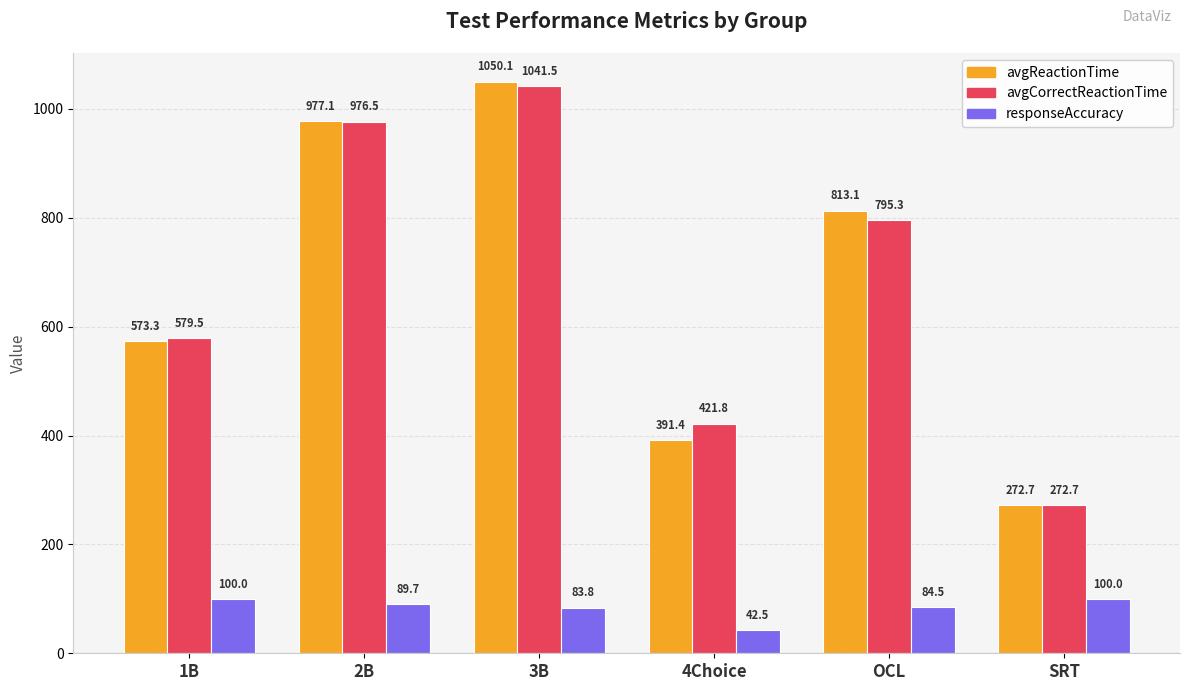

What value does the responseAccuracy series have at SRT?

100.0